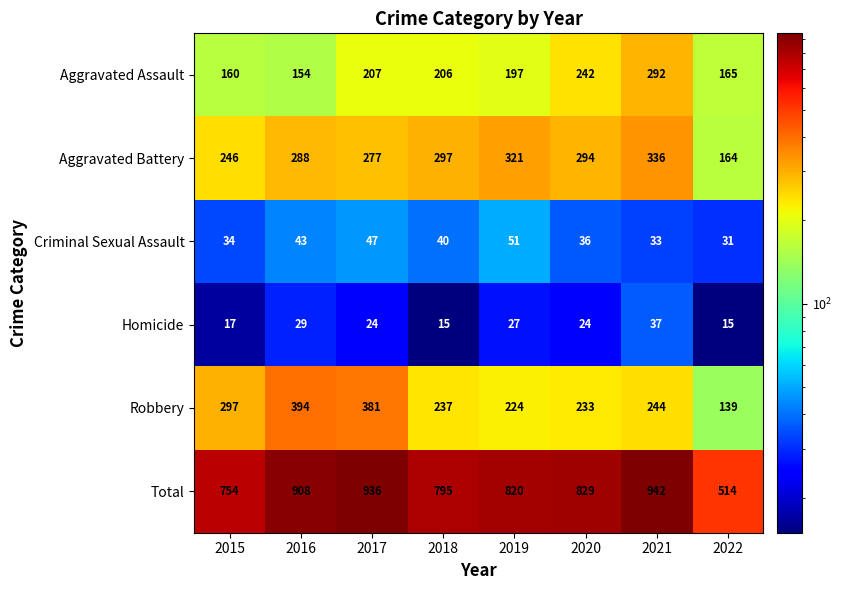

The Aggravated Battery series shows 72 at 2016. True or false?

False